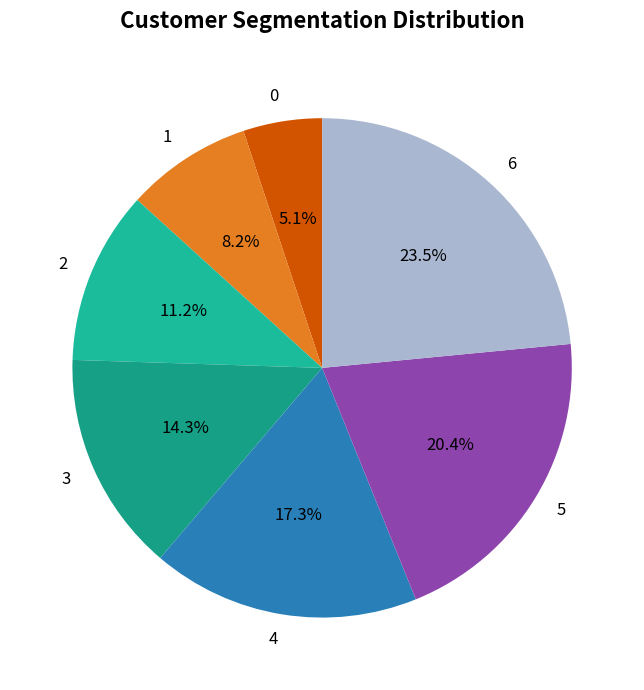

Does any single category account for the majority?

No